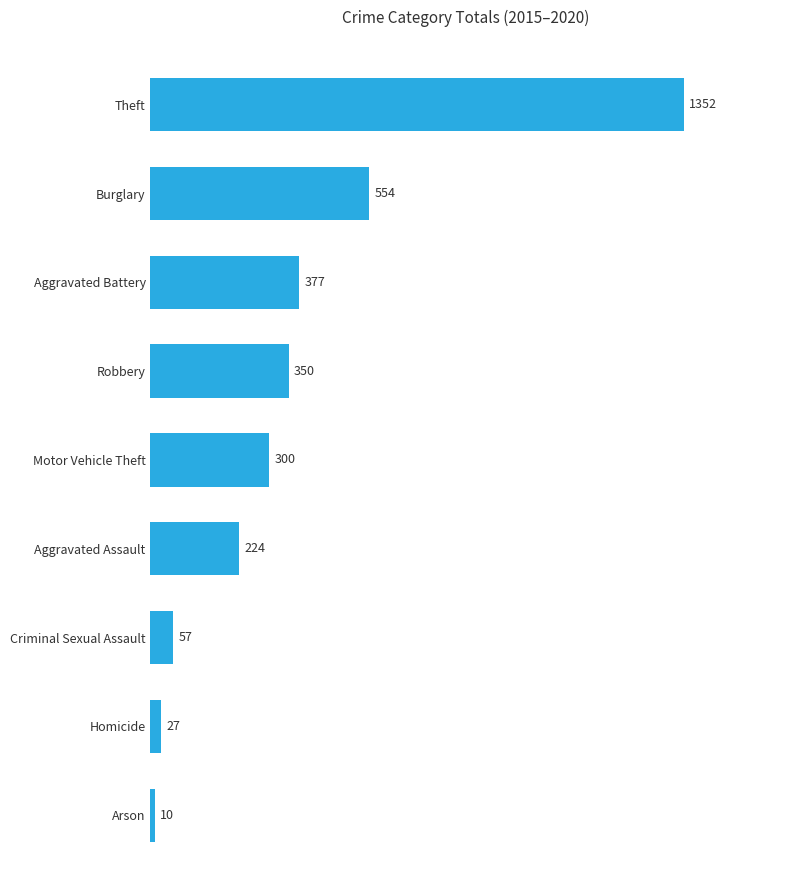

What value does the data have at Aggravated Assault?

224.3